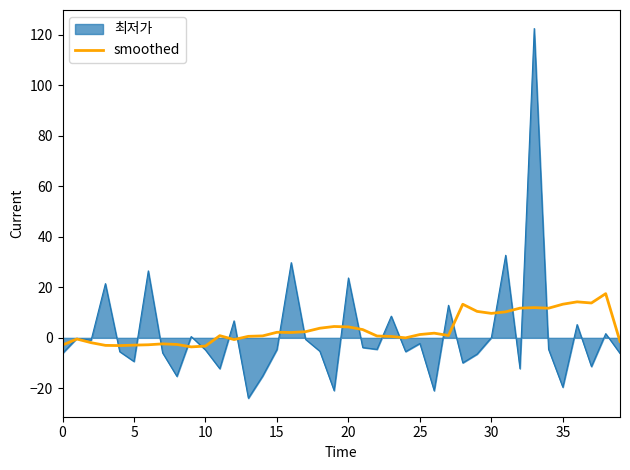

What is the smallest value displayed?

-23.9